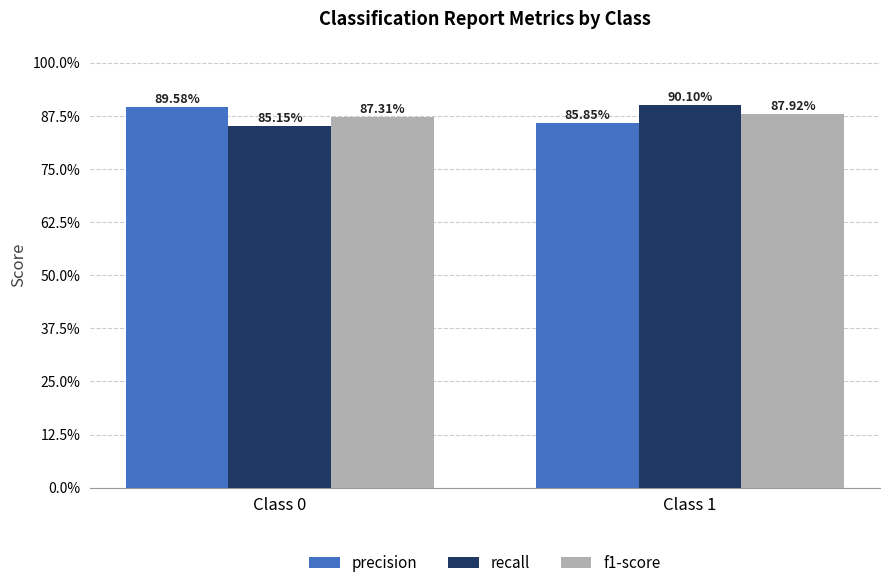

What is the approximate value of f1-score at Class 1?

0.9